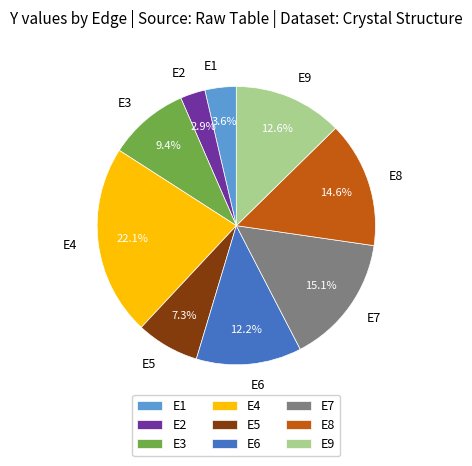

To the nearest percent, what is the combined percentage of E2 and E7?

18%